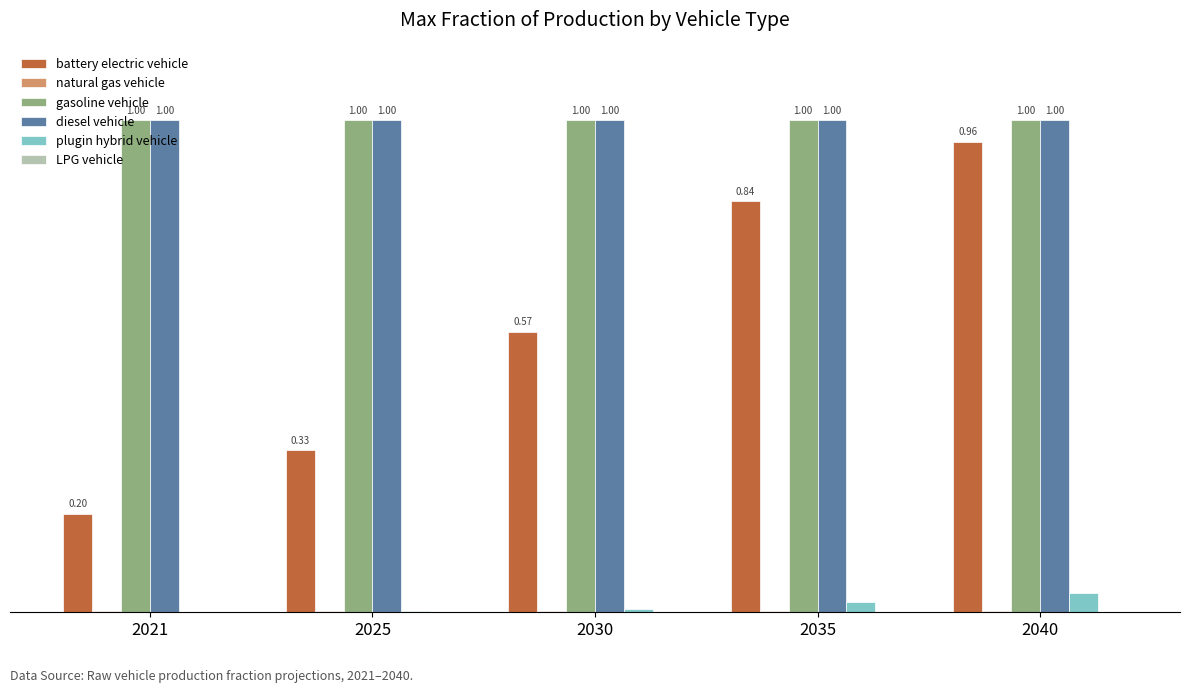

Is the value of plugin hybrid vehicle at 2030 greater than the value of diesel vehicle at 2035?

No